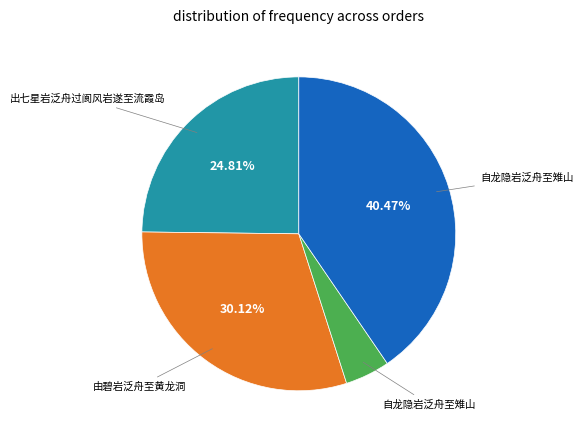

Does any single category account for the majority?

No